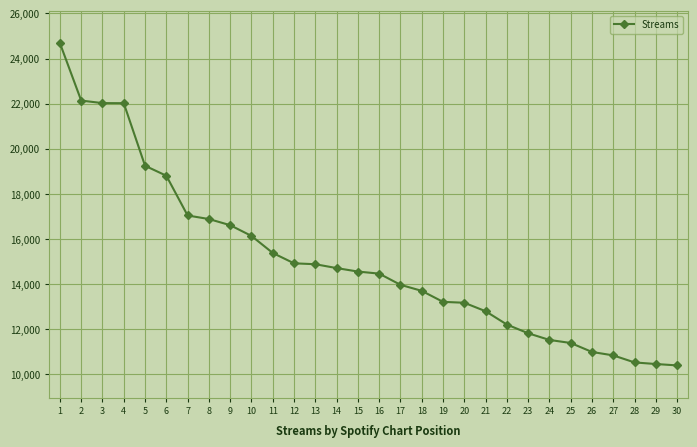

What is the maximum value shown in the chart?

24685